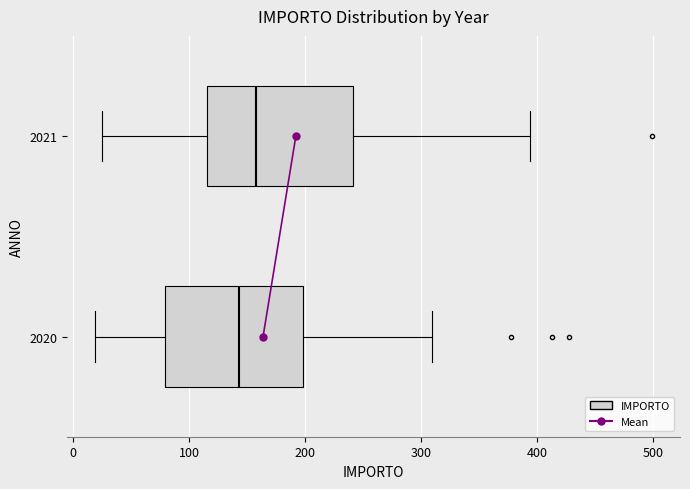

Reading bottom to top, transcribe this box plot: for each box, give where its median line is, the range the box spans, and where its two whiskers end, as read against the x-axis. The values are not printed on the chart, so give them approximately, as read against the axis.

2020: median 140, box 80 to 200, whiskers 20 to 310
2021: median 160, box 120 to 240, whiskers 30 to 390